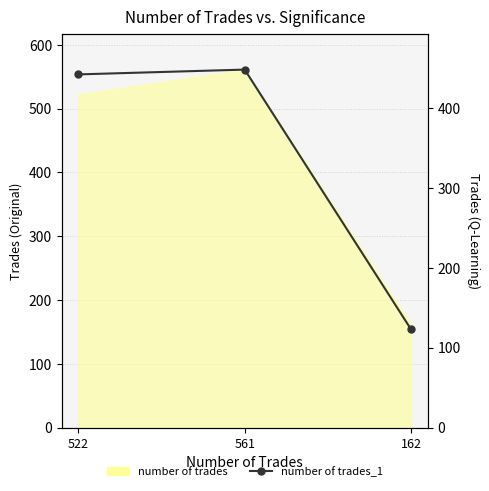

What position from the right is 162?

1